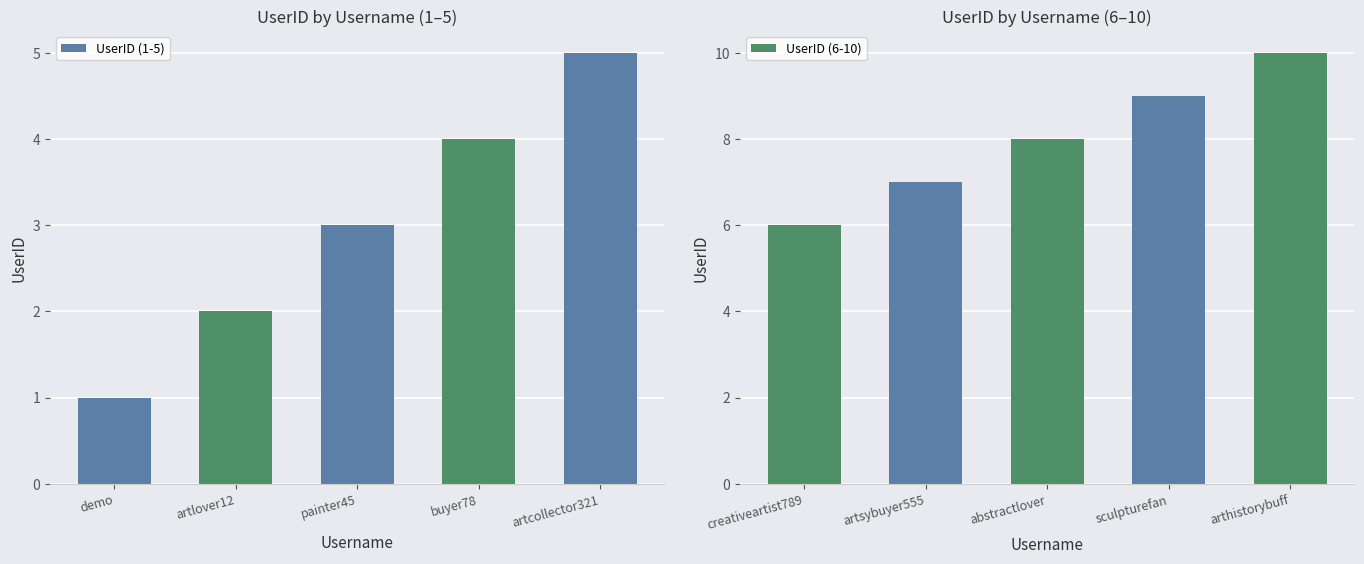

Rank the categories by UserID (1-5) value from highest to lowest.

artcollector321, buyer78, painter45, artlover12, demo